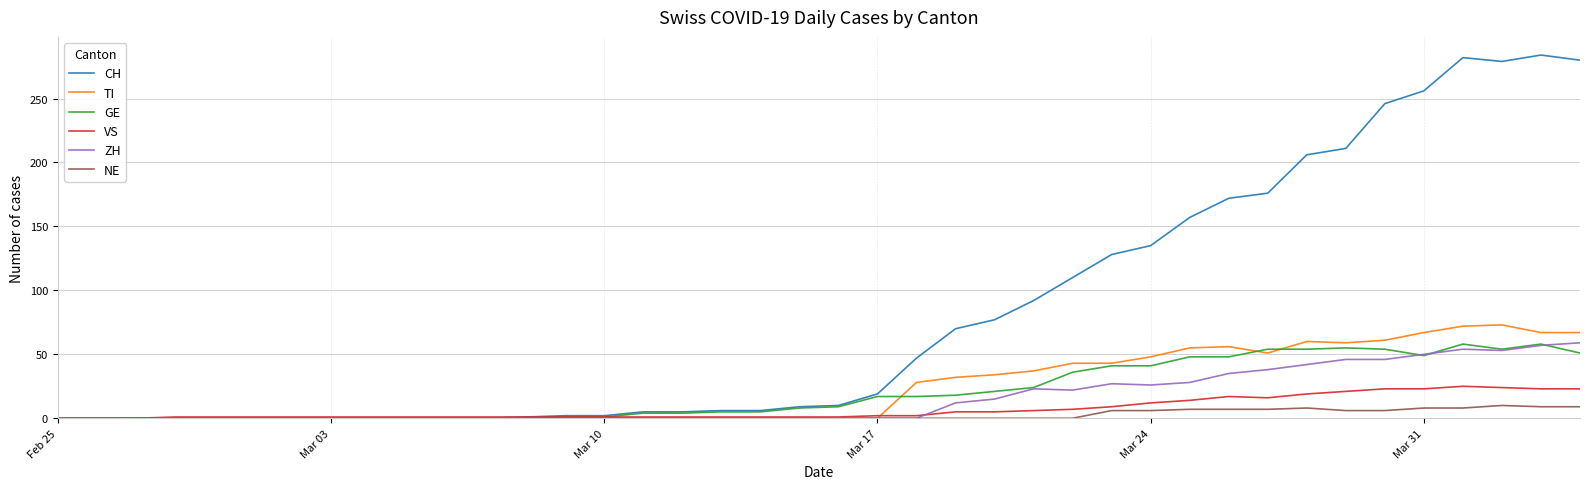

What is the difference between the maximum and minimum values in the TI series?

73